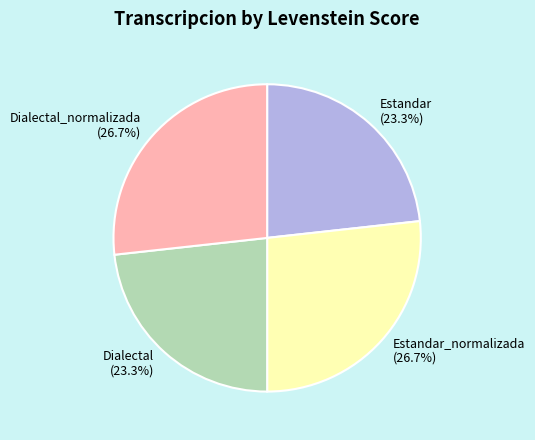

Count the number of slices in the pie.

4